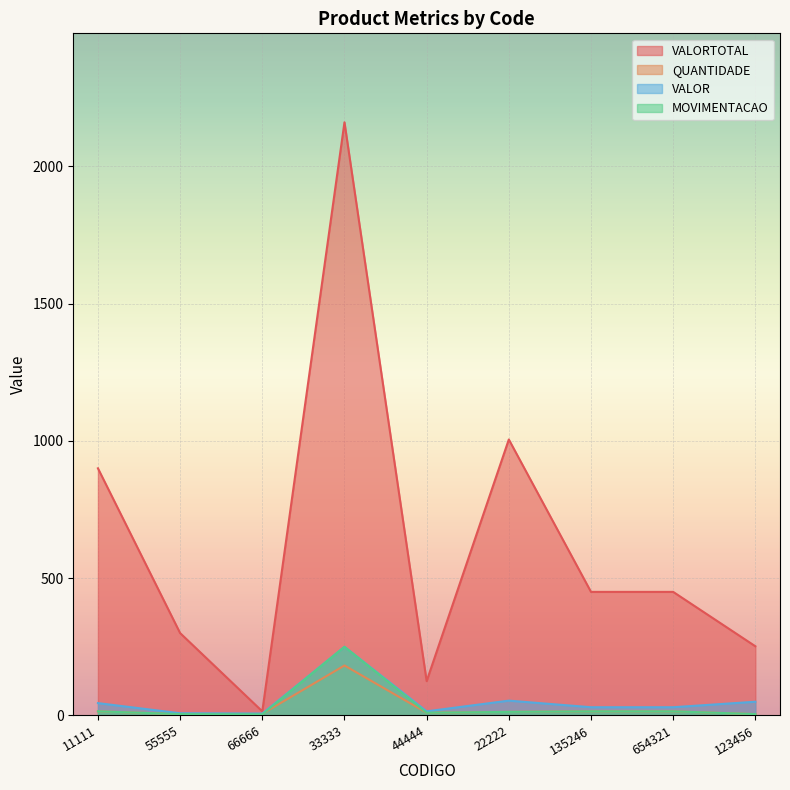

What is the sum of the MOVIMENTACAO values at 135246 and 123456?

20